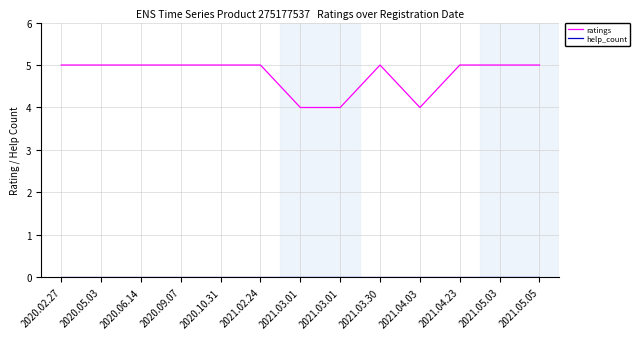

At which label does help_count reach its minimum?

2020.02.27